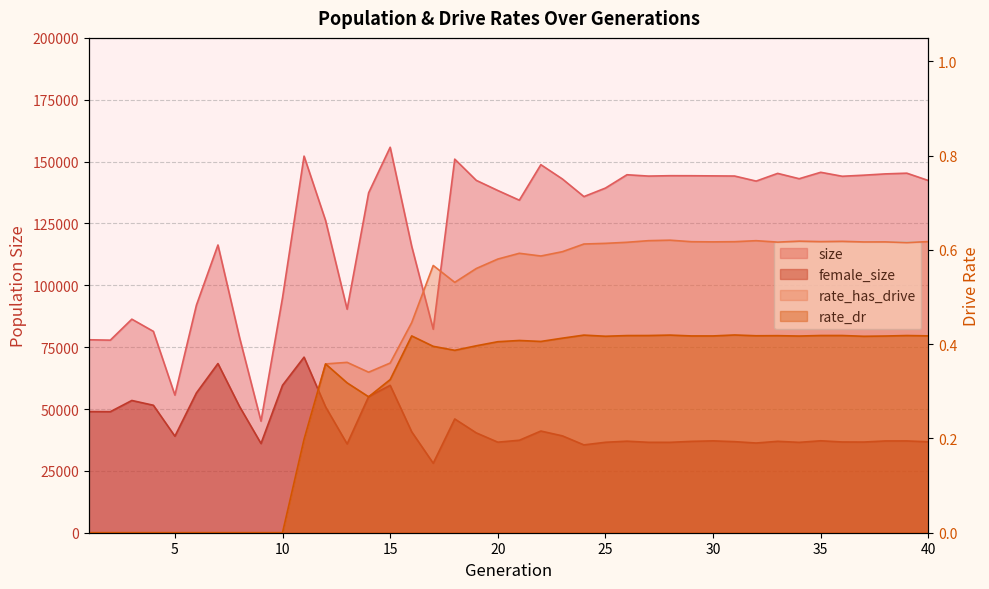

What is the total value across all series at 5?

94638.0